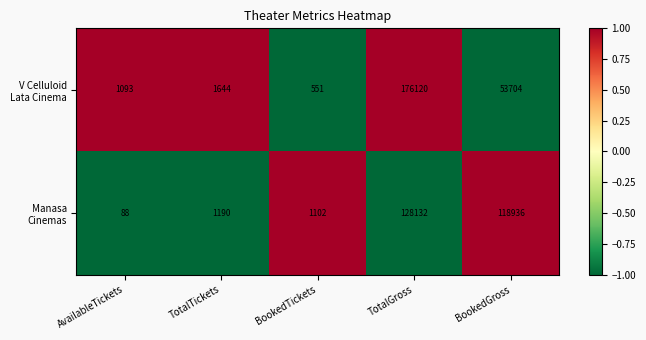

What is the maximum value shown in the chart?

176120